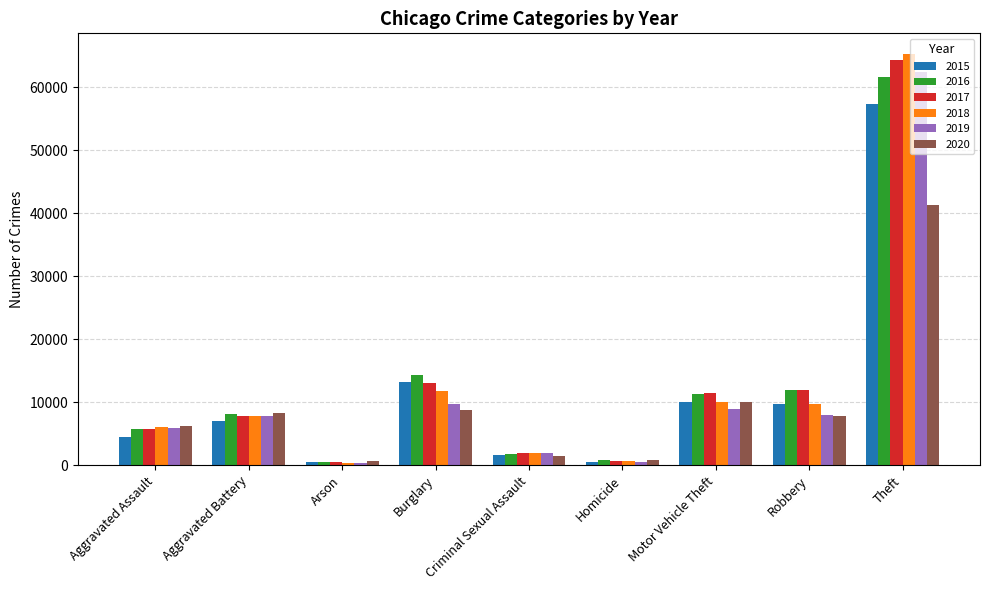

What is the sum of the 2015 values at Robbery and Aggravated Assault?

14118